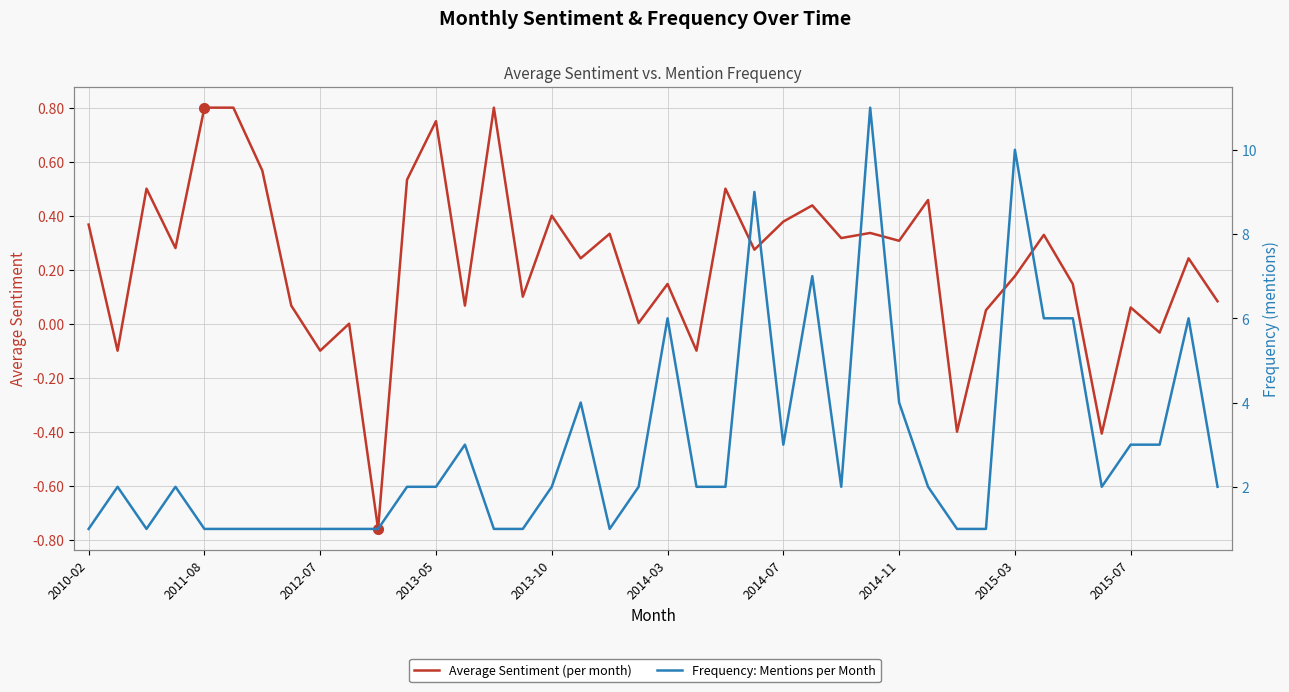

What is the value of the Average Sentiment (per month) point at the 29th from the left?

0.3